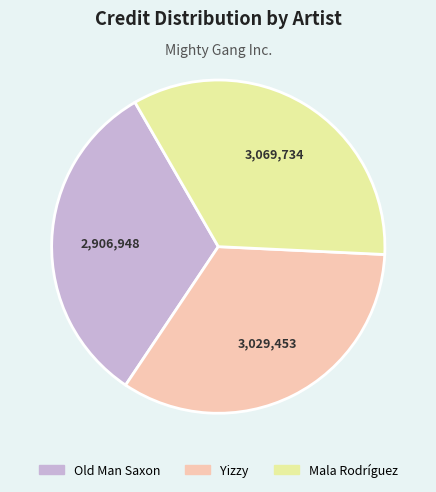

What is the smallest slice in the pie chart?

Old Man Saxon